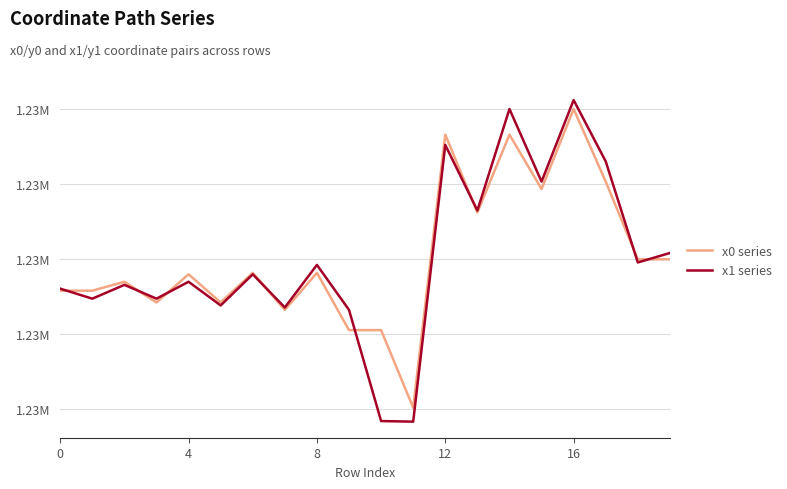

What is the smallest value displayed?

1225141.5